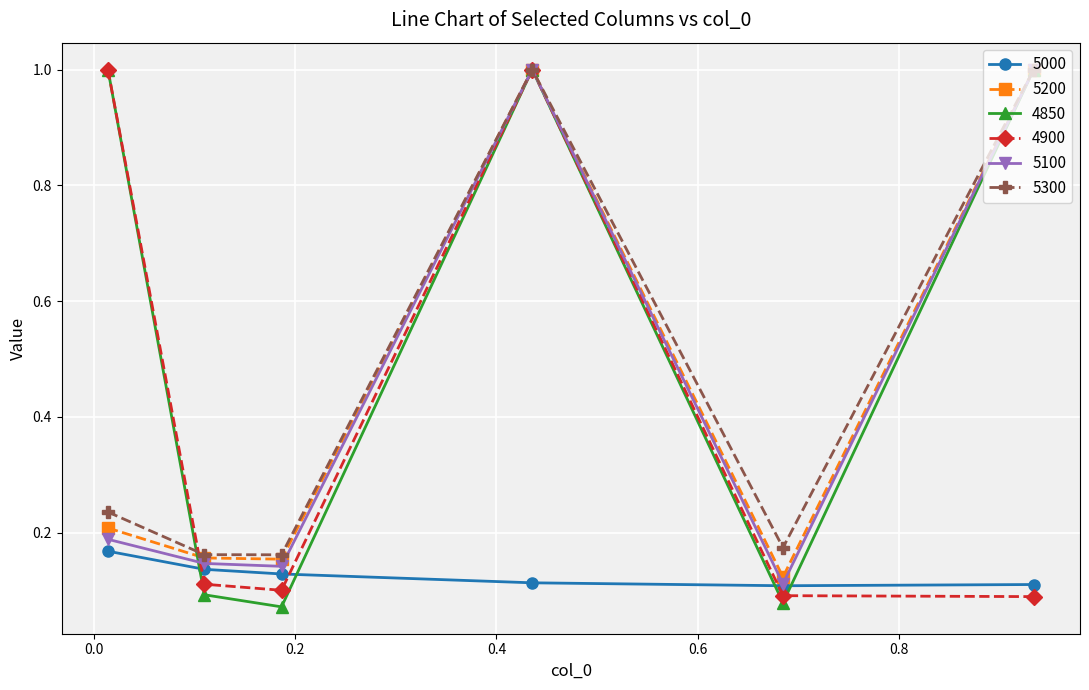

True or false: 5100 has more than 2 interior local peaks.

False